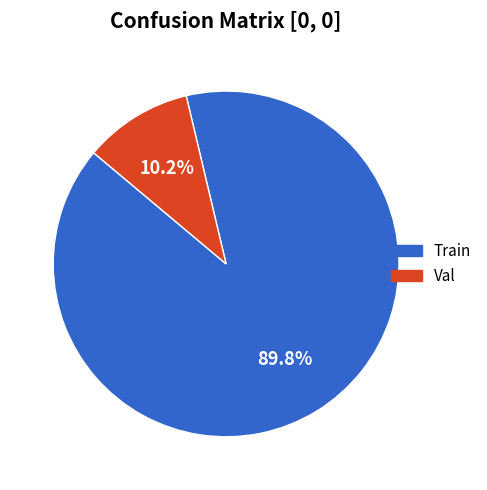

Which category accounts for the majority?

Train